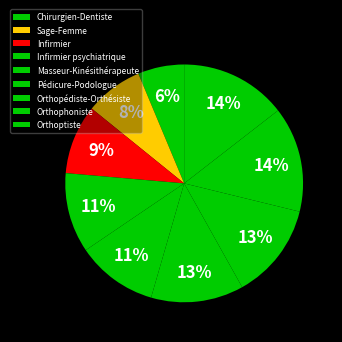

True or false: Orthophoniste accounts for 14% of the total.

True